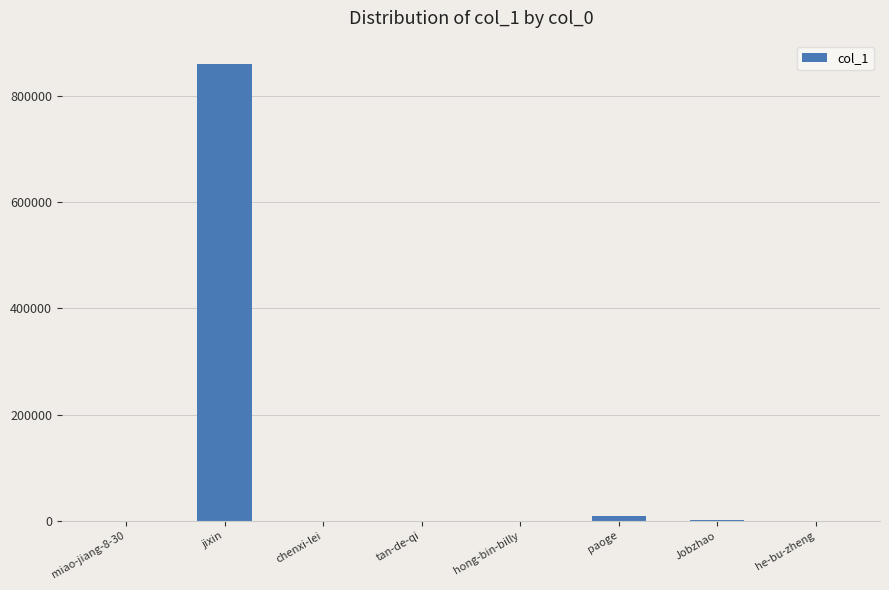

Is it true that the value at jixin is 861953?

True